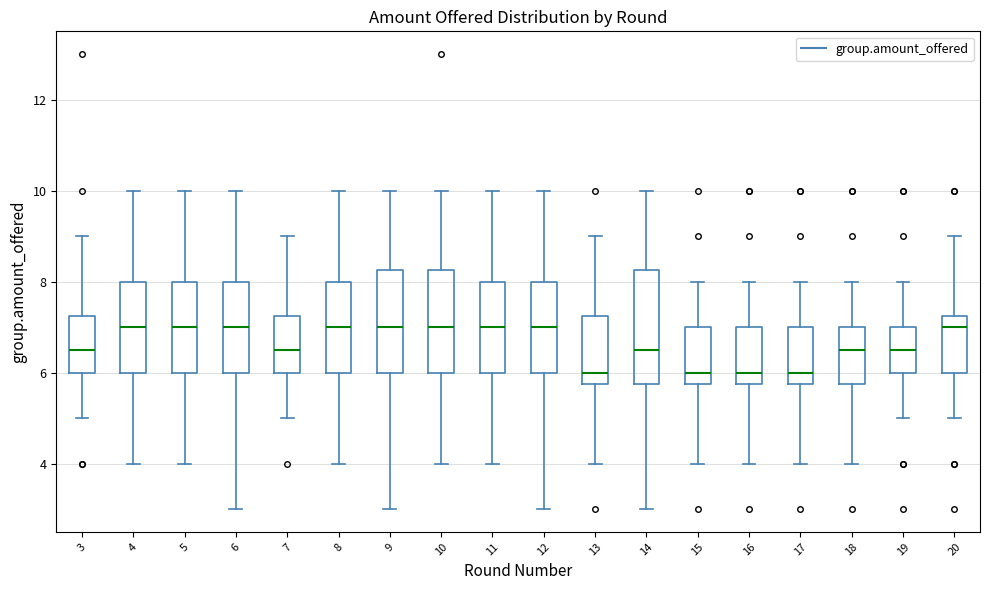

Reading left to right, read every box against the y-axis: the position of its median line, the range the box covers, and the ends of its whiskers. The values are not printed on the chart, so give them approximately, as read against the axis.

3: median 6.6, box 6.0 to 7.2, whiskers 5.0 to 9.0
4: median 7.0, box 6.0 to 8.0, whiskers 4.0 to 10.0
5: median 7.0, box 6.0 to 8.0, whiskers 4.0 to 10.0
6: median 7.0, box 6.0 to 8.0, whiskers 3.0 to 10.0
7: median 6.6, box 6.0 to 7.2, whiskers 5.0 to 9.0
8: median 7.0, box 6.0 to 8.0, whiskers 4.0 to 10.0
9: median 7.0, box 6.0 to 8.2, whiskers 3.0 to 10.0
10: median 7.0, box 6.0 to 8.2, whiskers 4.0 to 10.0
11: median 7.0, box 6.0 to 8.0, whiskers 4.0 to 10.0
12: median 7.0, box 6.0 to 8.0, whiskers 3.0 to 10.0
13: median 6.0, box 5.8 to 7.2, whiskers 4.0 to 9.0
14: median 6.6, box 5.8 to 8.2, whiskers 3.0 to 10.0
15: median 6.0, box 5.8 to 7.0, whiskers 4.0 to 8.0
16: median 6.0, box 5.8 to 7.0, whiskers 4.0 to 8.0
17: median 6.0, box 5.8 to 7.0, whiskers 4.0 to 8.0
18: median 6.6, box 5.8 to 7.0, whiskers 4.0 to 8.0
19: median 6.6, box 6.0 to 7.0, whiskers 5.0 to 8.0
20: median 7.0, box 6.0 to 7.2, whiskers 5.0 to 9.0